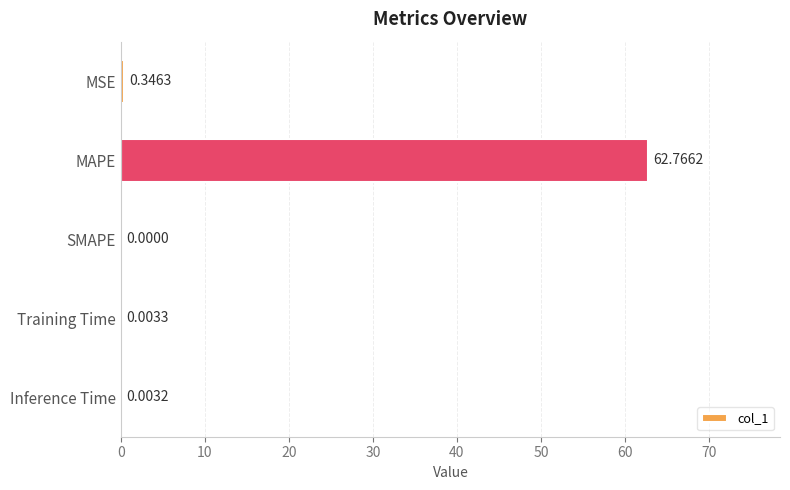

What is the sum of all values?

63.1